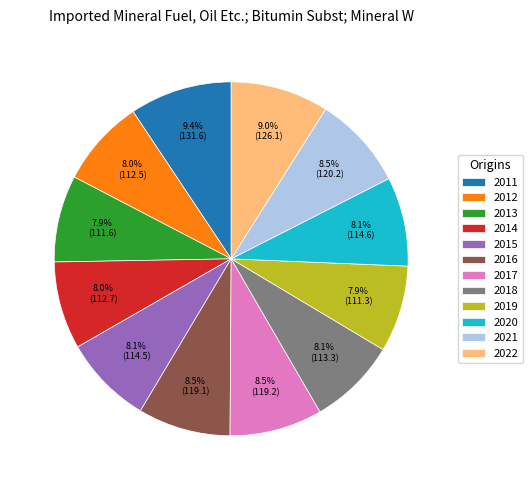

Does 2017 represent more than half of the total?

No